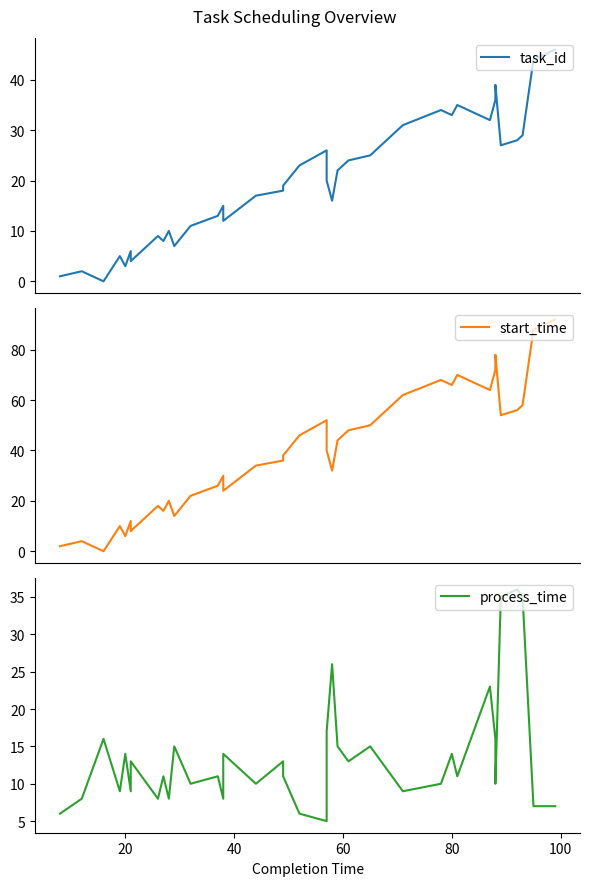

Reading left to right, what are all the values shown in this chart?

task_id: 1	2	0	5	3	6	4	9	8	10	7	11	13	15	14	12	17	18	19	23	26	20	16	22	24	25	31	34	33	35	32	36	37	39	27	28	29	44	46
start_time: 2	4	0	10	6	12	8	18	16	20	14	22	26	30	28	24	34	36	38	46	52	40	32	44	48	50	62	68	66	70	64	72	74	78	54	56	58	88	92
process_time: 6	8	16	9	14	9	13	8	11	8	15	10	11	8	10	14	10	13	11	6	5	17	26	15	13	15	9	10	14	11	23	16	14	10	35	36	35	7	7